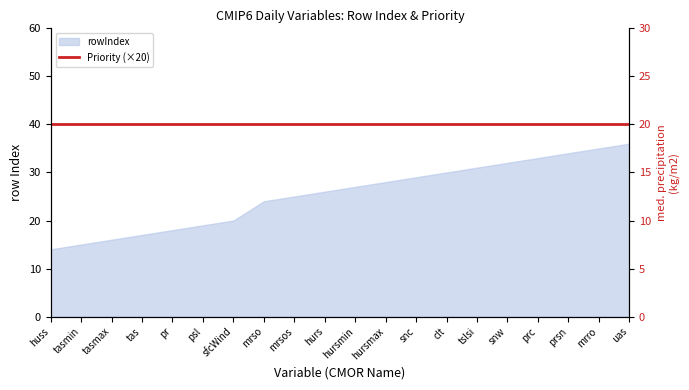

At which label does the data first exceed 27?

hursmax